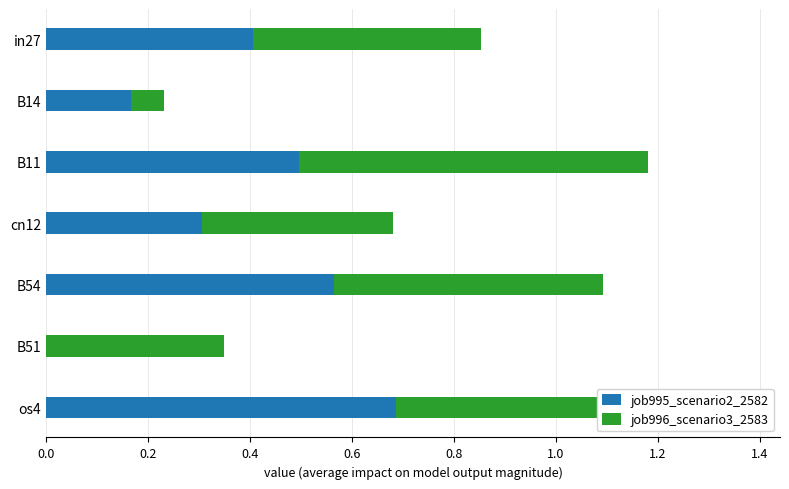

How many bars are there in each group?

2